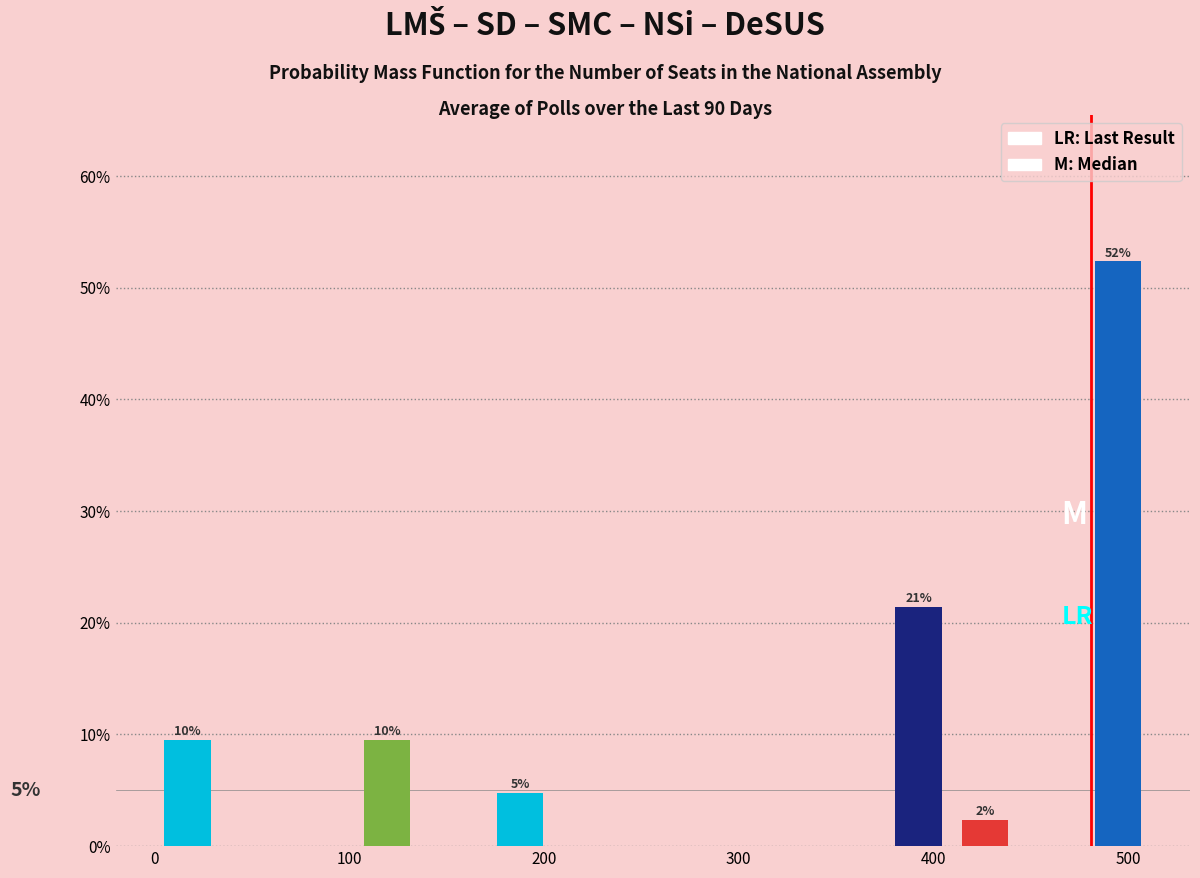

Read against the x-axis, roughly where is the centre of the tallest bar?

490